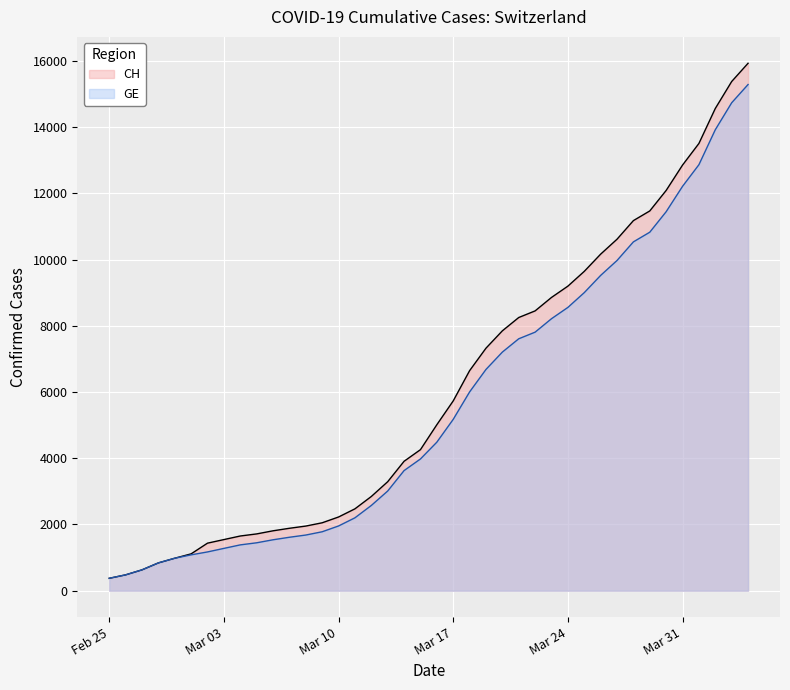

The value of CH at 2020-03-22 is 5468. True or false?

False